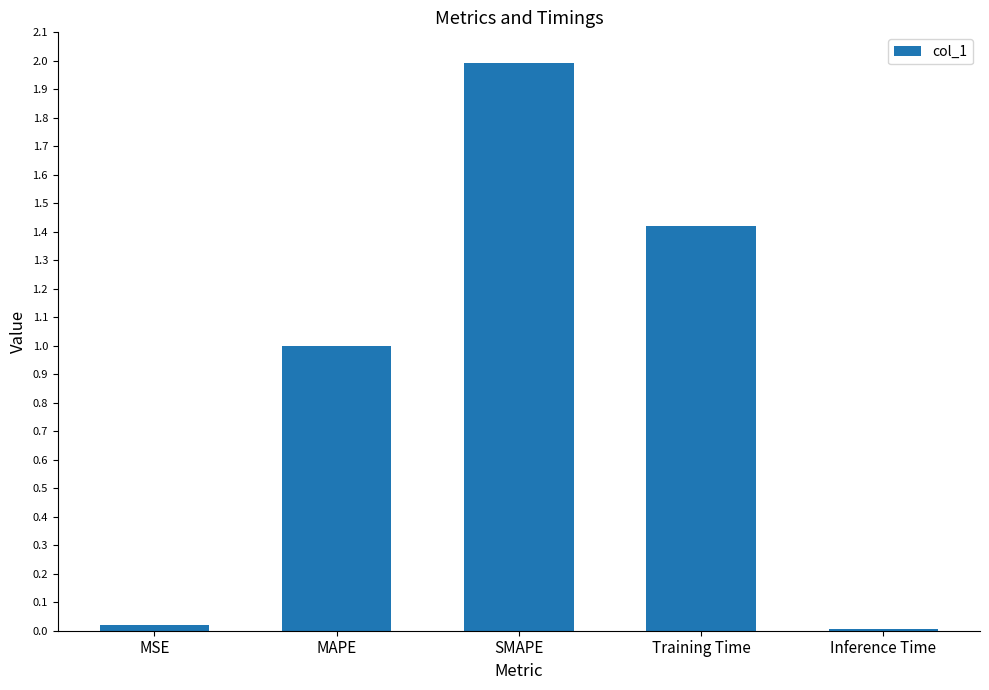

What is the change in value from MSE to MAPE?

+1.0